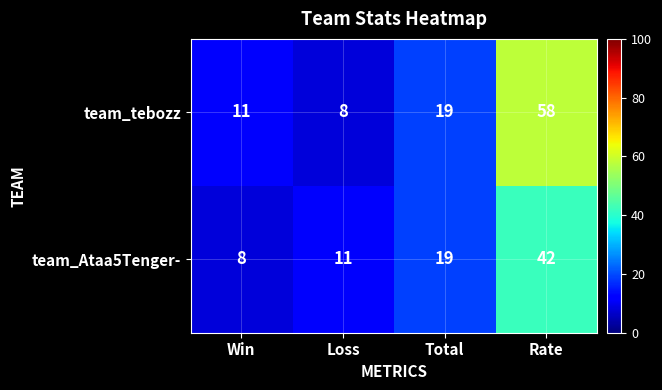

Rank the series by their average value, from lowest to highest.

team_Ataa5Tenger-, team_tebozz